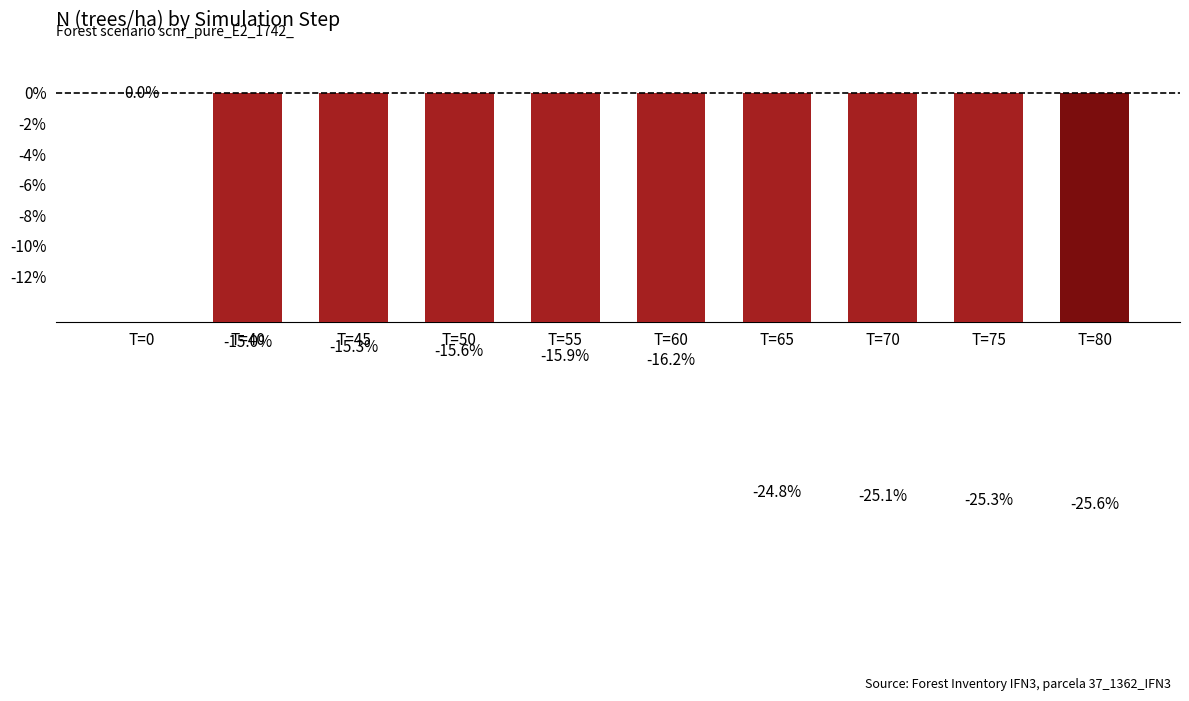

Does the chart contain any negative values?

Yes